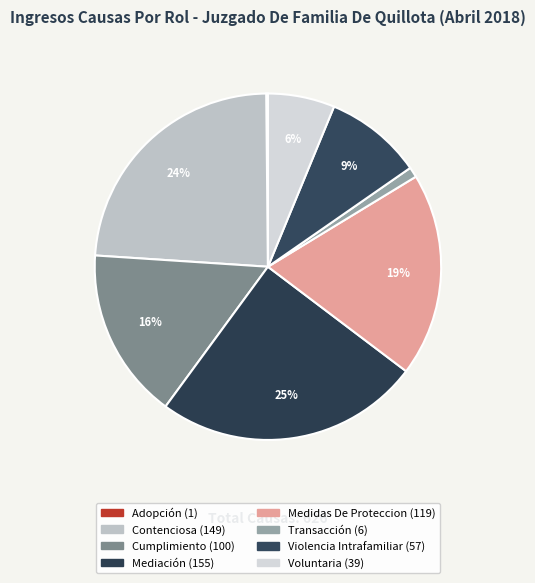

To the nearest percent, what percentage of the pie is Mediación?

25%